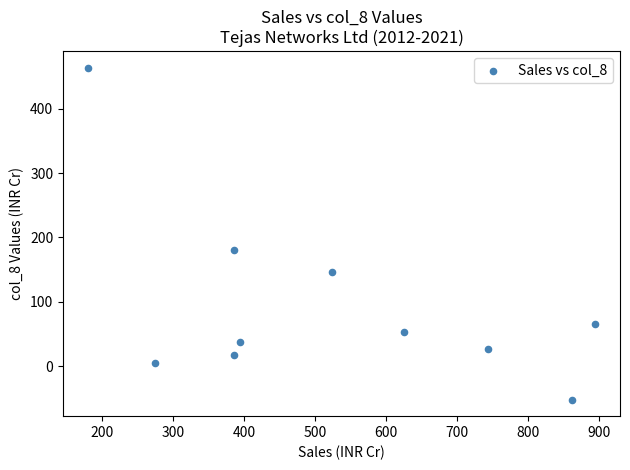

What Y value in the scatter plot is closest to 205?

180.5